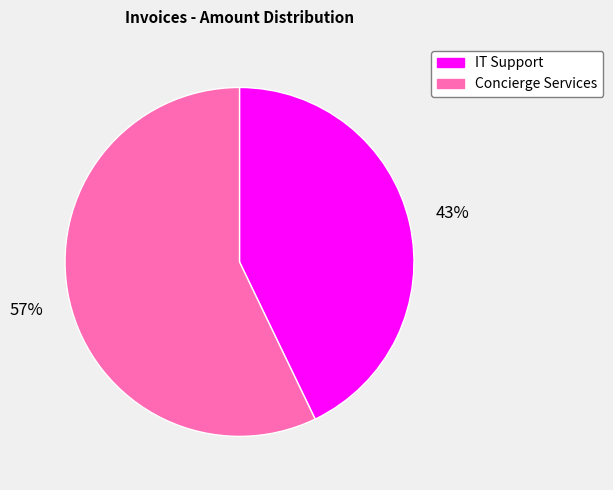

To the nearest percent, what percentage of the pie is IT Support?

43%